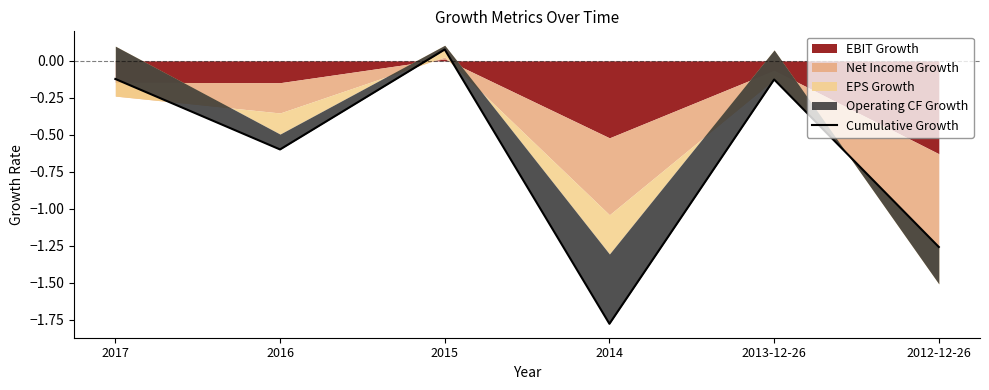

True or false: the data has more than 2 interior local peaks.

False